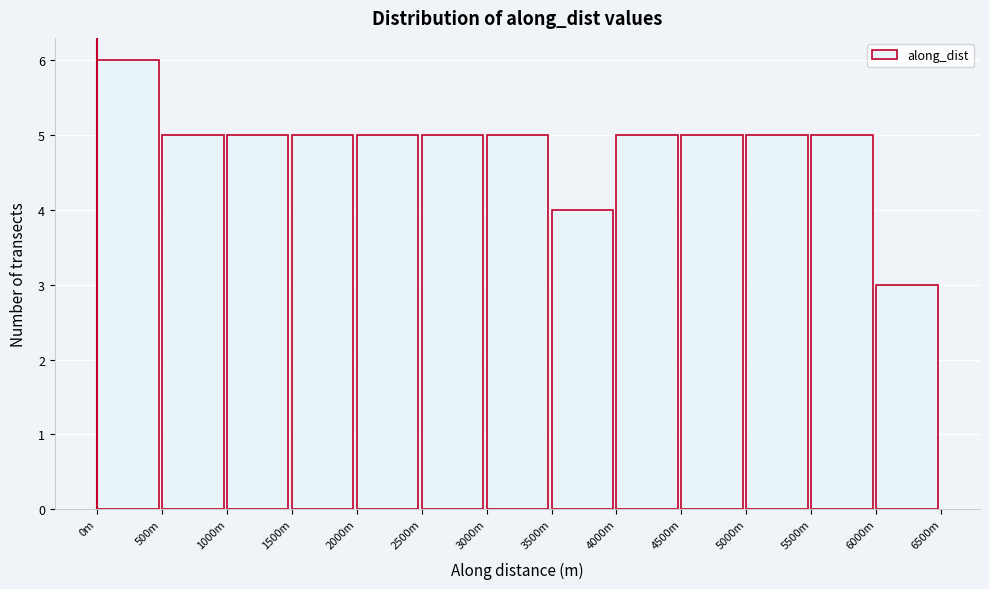

Reading left to right, what are all the values shown in this chart?

0m=6	500m=5	1000m=5	1500m=5	2000m=5	2500m=5	3000m=5	3500m=4	4000m=5	4500m=5	5000m=5	5500m=5	6000m=3